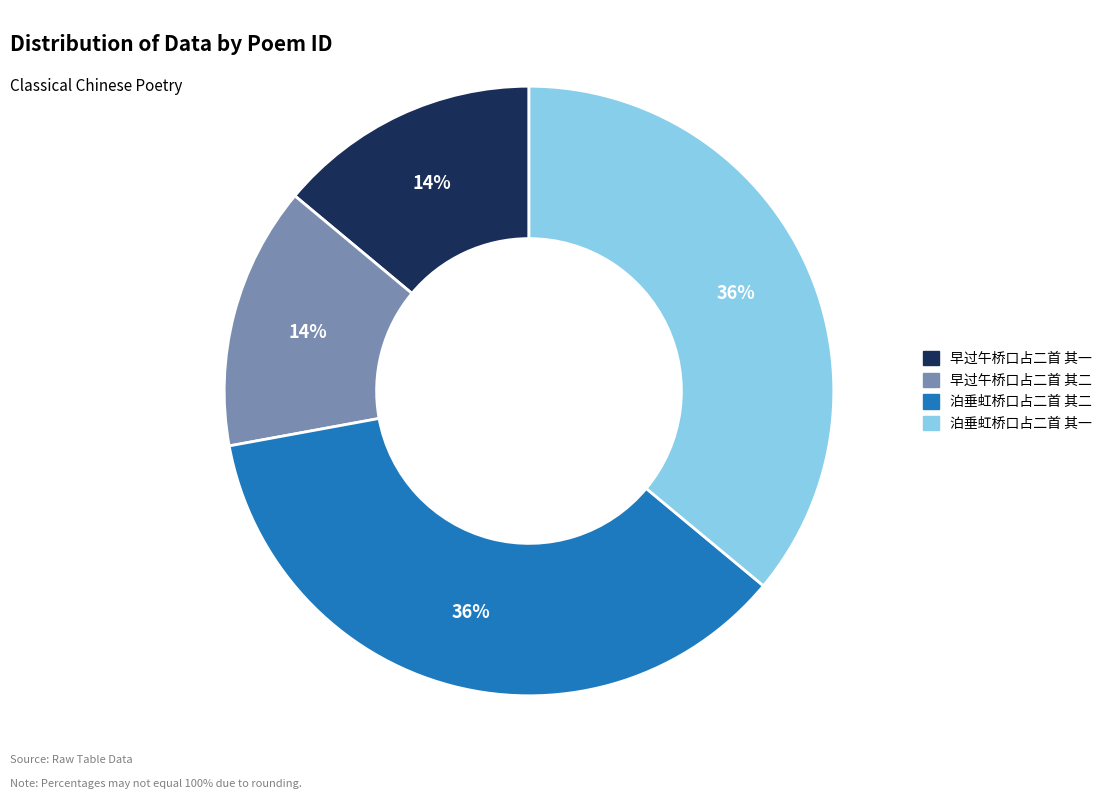

How many slices are in this pie chart?

4